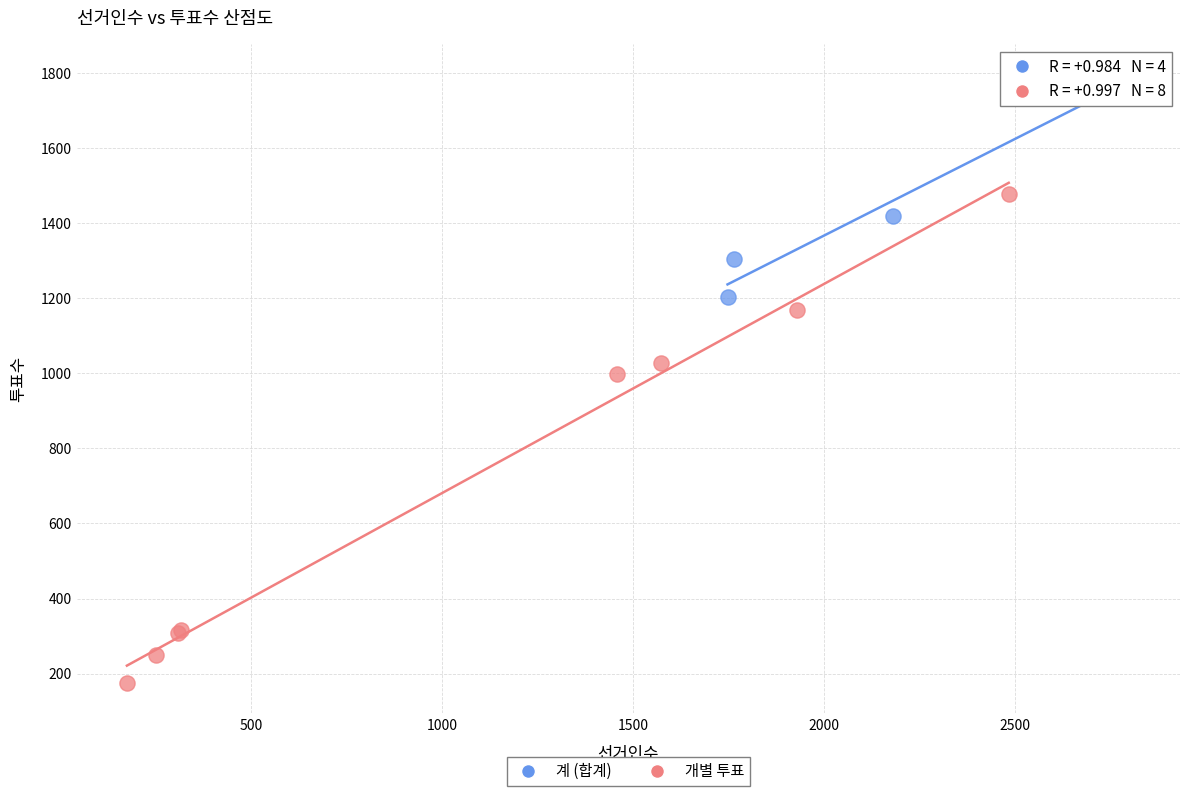

Which series reaches the minimum Y coordinate?

개별 투표